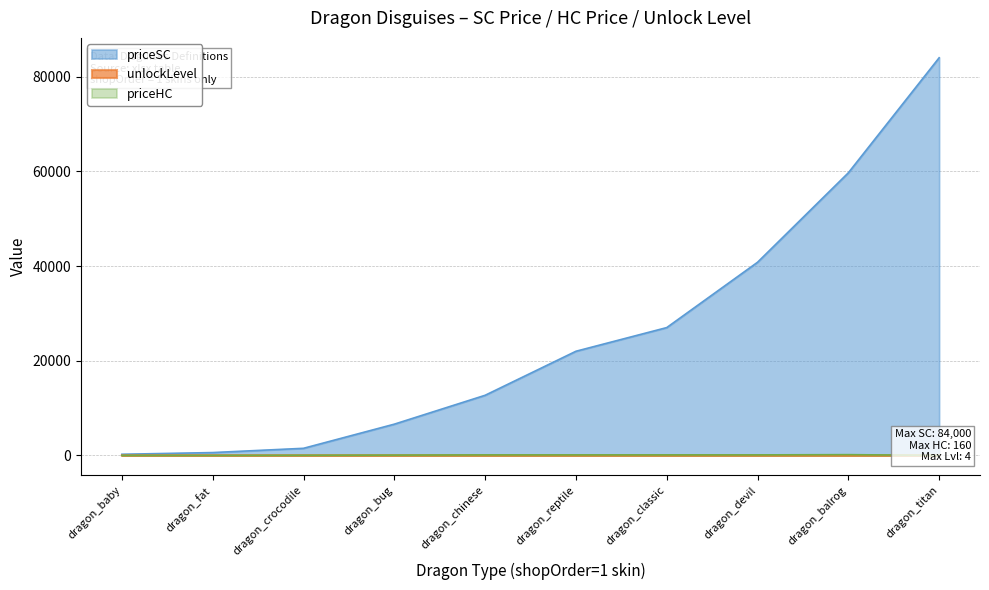

Where is the first local maximum for priceHC?

dragon_balrog